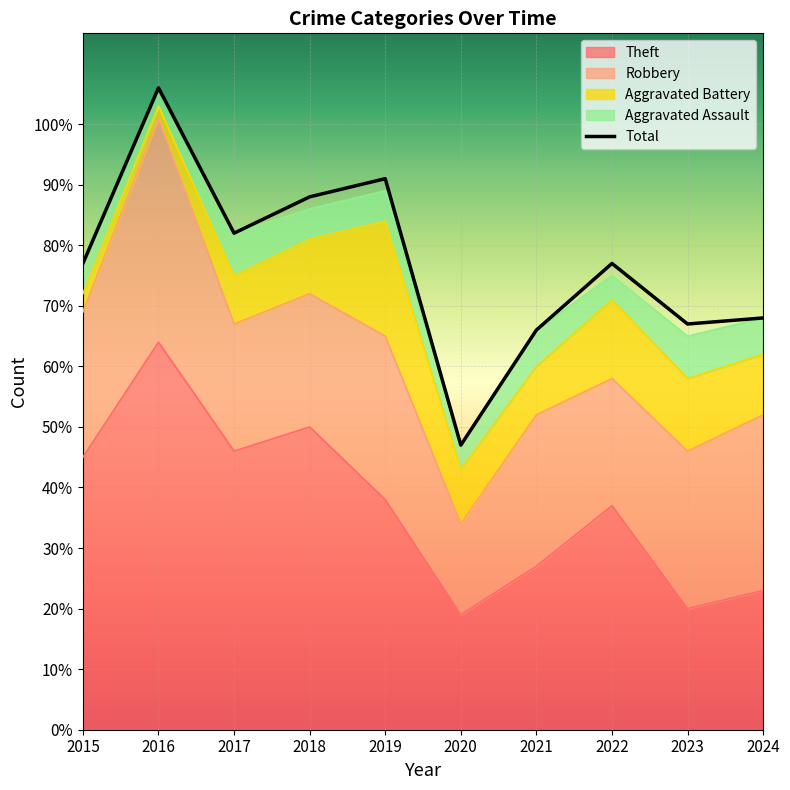

Reading left to right, what are all the values shown in this chart?

Theft: 2015=45	2016=64	2017=46	2018=50	2019=38	2020=19	2021=27	2022=37	2023=20	2024=23
Robbery: 2015=24	2016=37	2017=21	2018=22	2019=27	2020=15	2021=25	2022=21	2023=26	2024=29
Aggravated Battery: 2015=3	2016=2	2017=8	2018=9	2019=19	2020=9	2021=8	2022=13	2023=12	2024=10
Aggravated Assault: 2015=5	2016=3	2017=7	2018=5	2019=5	2020=4	2021=6	2022=4	2023=7	2024=6
Total: 2015=77	2016=106	2017=82	2018=88	2019=91	2020=47	2021=66	2022=77	2023=67	2024=68